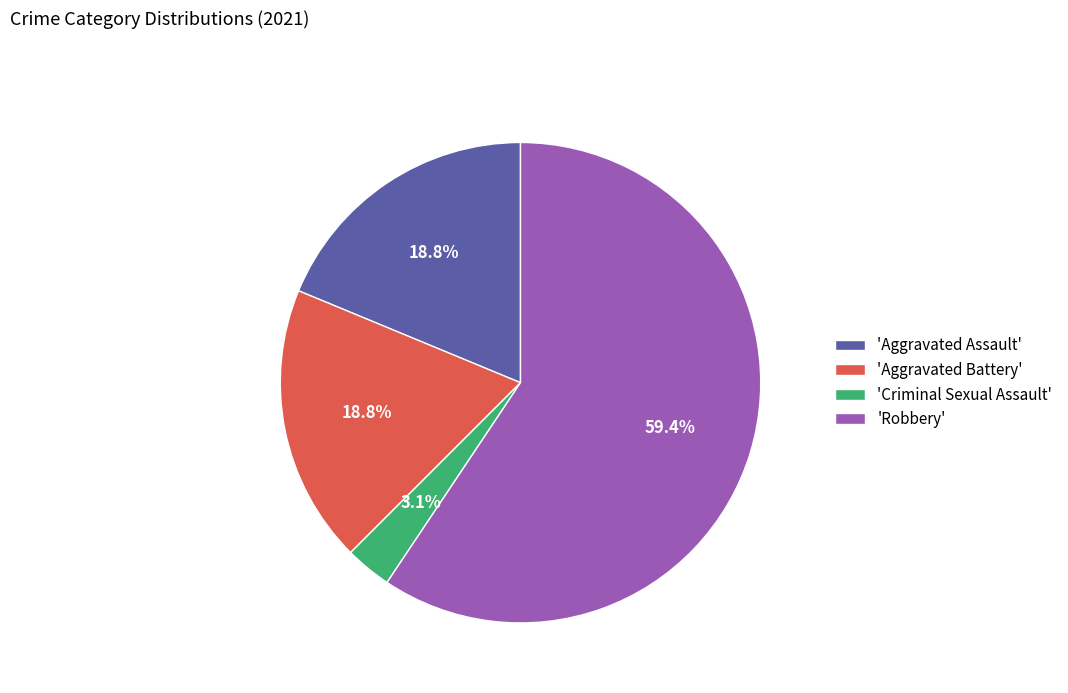

What is the smallest slice in the pie chart?

'Criminal Sexual Assault'